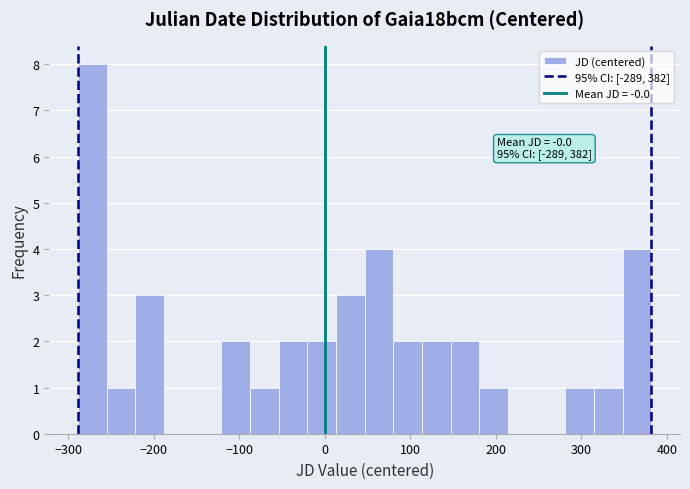

Around what value on the x-axis is the tallest bar? Give the approximate position of its centre, as read against the axis.

-270